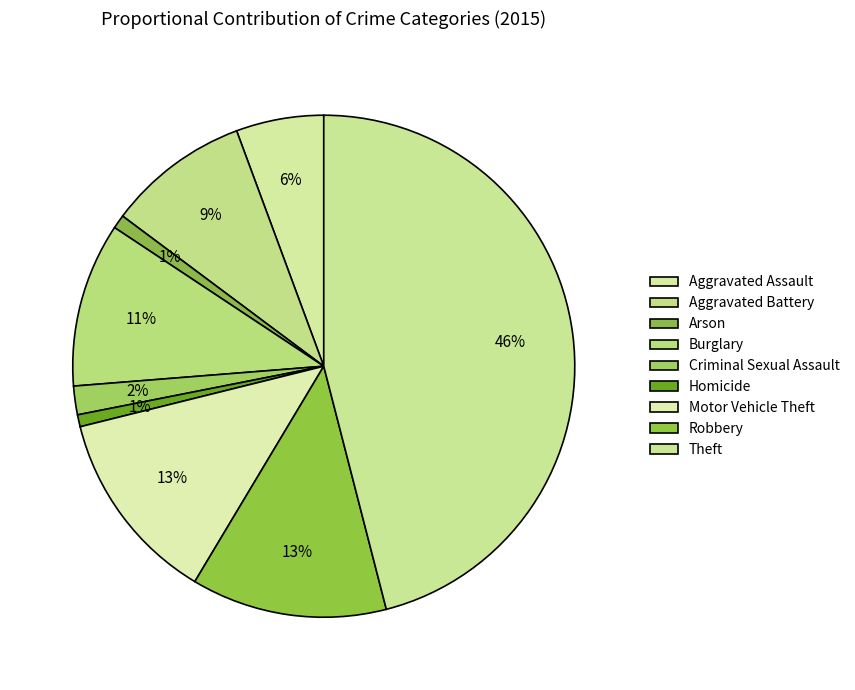

Which slice is the largest?

Theft